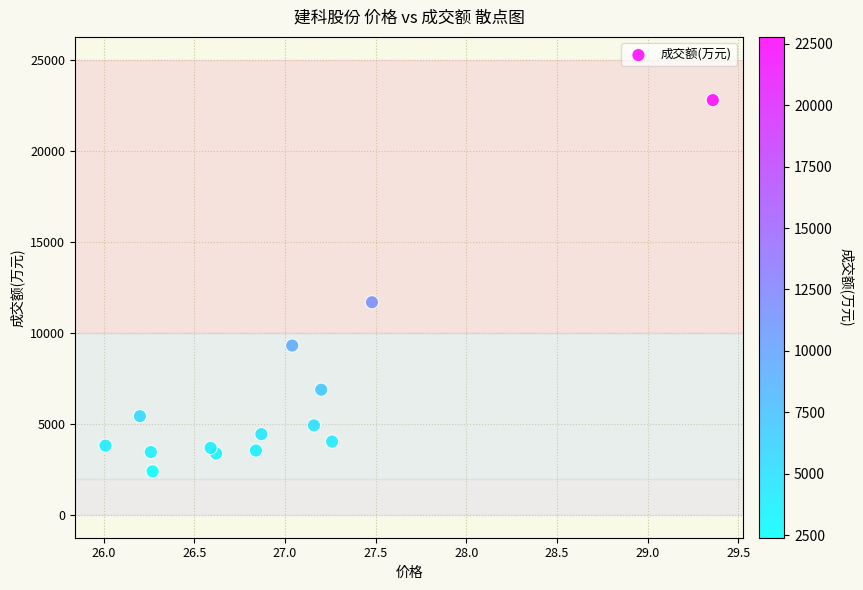

What is the range of Y values (max minus min)?

20382